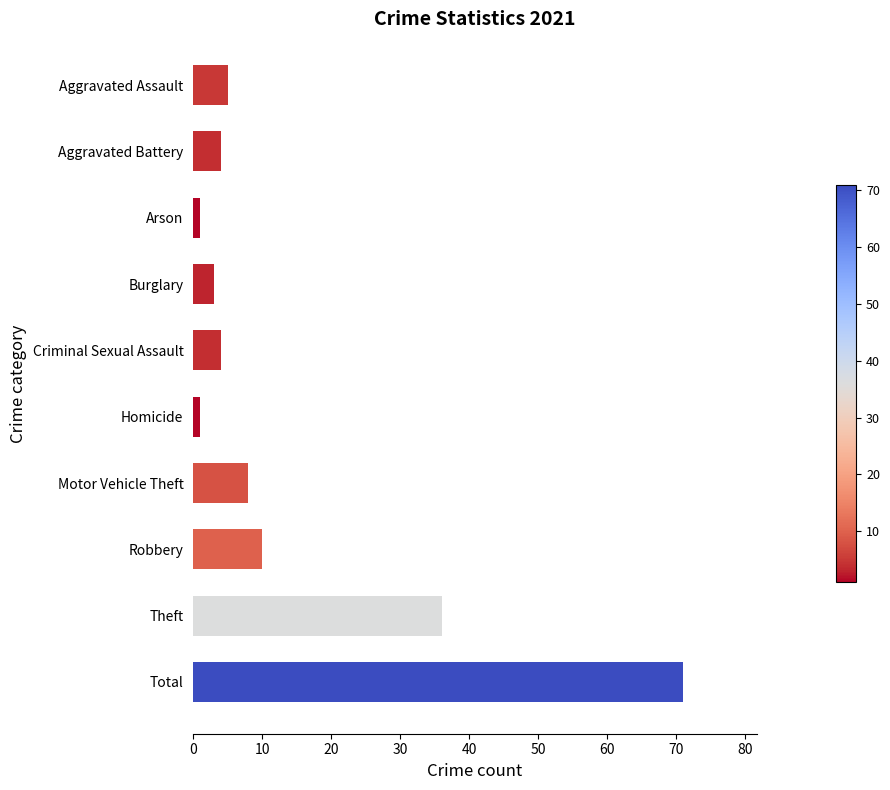

What position from the top is Robbery?

8